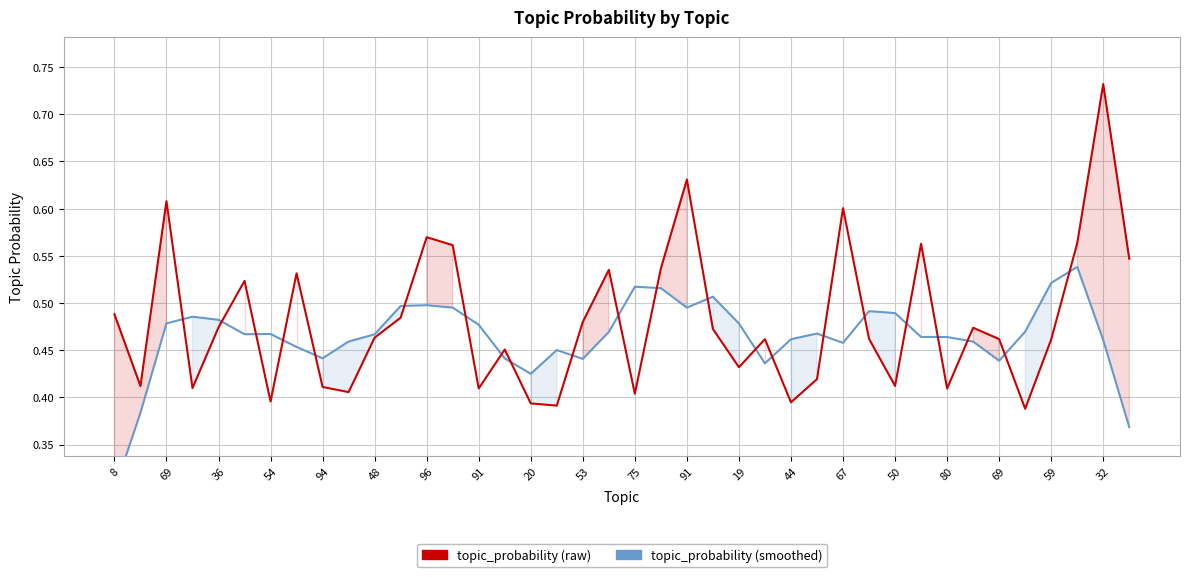

What is the label of the 12th point from the left?

91